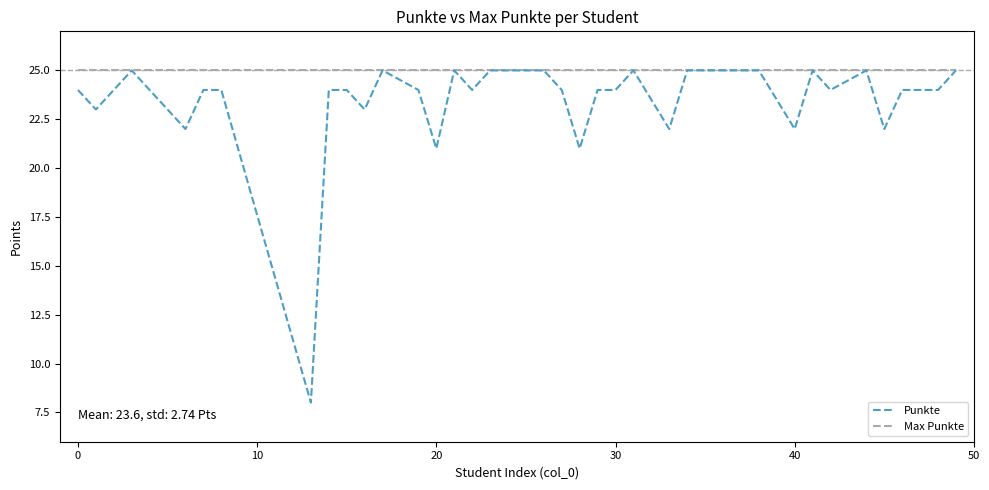

What is the minimum value for Max Punkte?

25